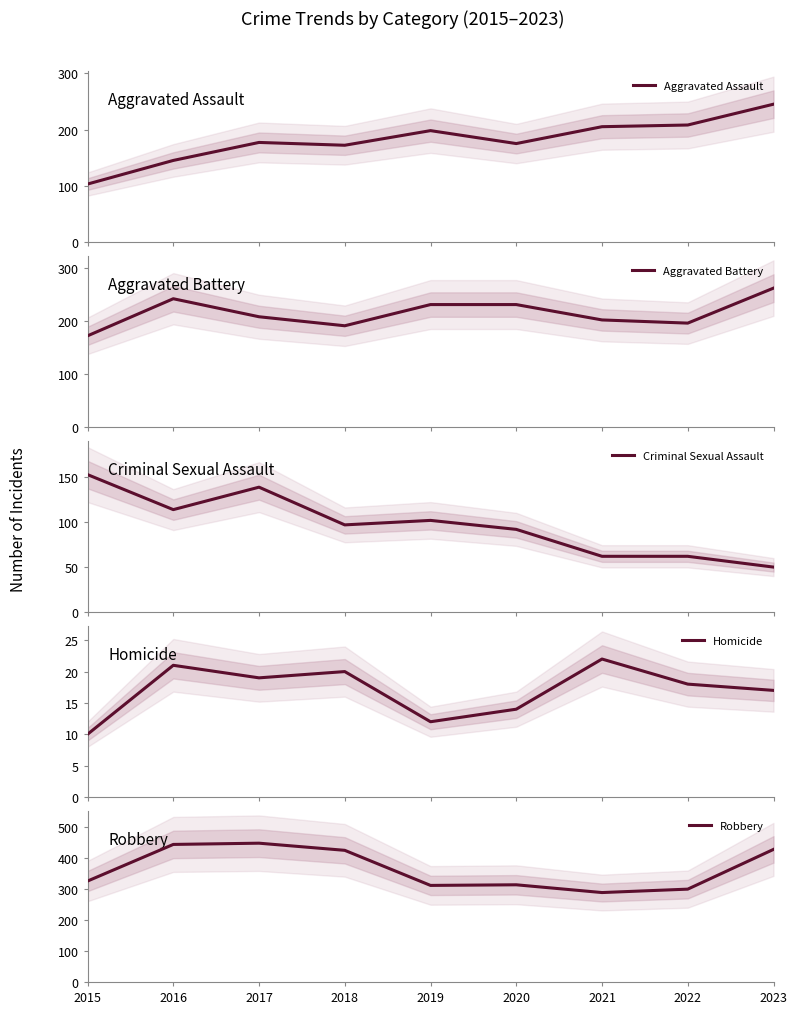

What is the value of the Criminal Sexual Assault point at the 2nd from the left?

114